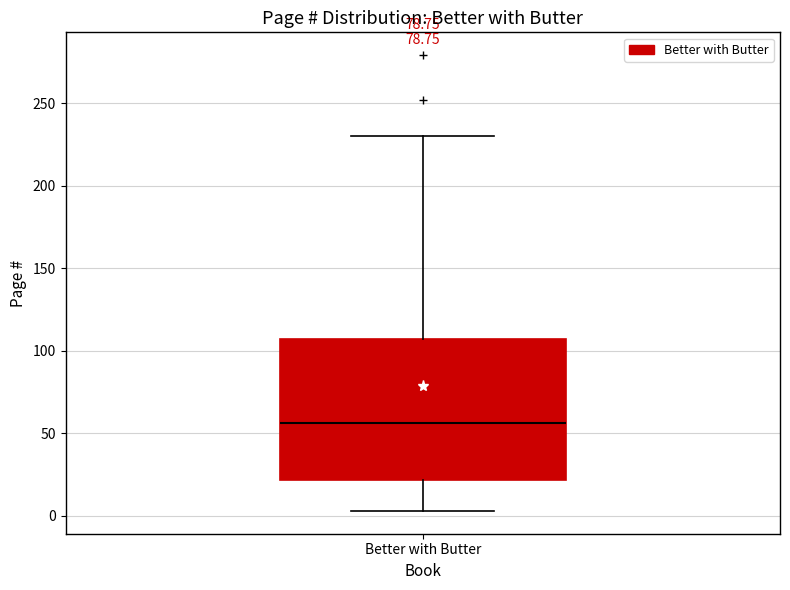

Read this box plot against the y-axis: the position of the median line, the range covered by the box, and the ends of both whiskers. The values are not printed on the chart, so give them approximately, as read against the axis.

median 55, box 20 to 105, whiskers 5 to 230